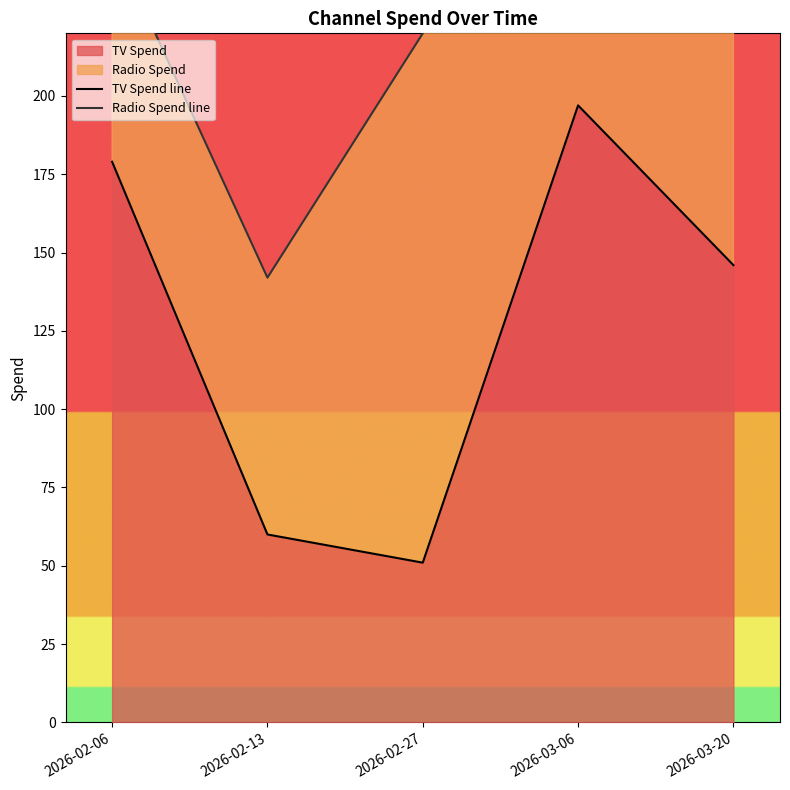

How many values in the TV Spend line series are below 146?

2